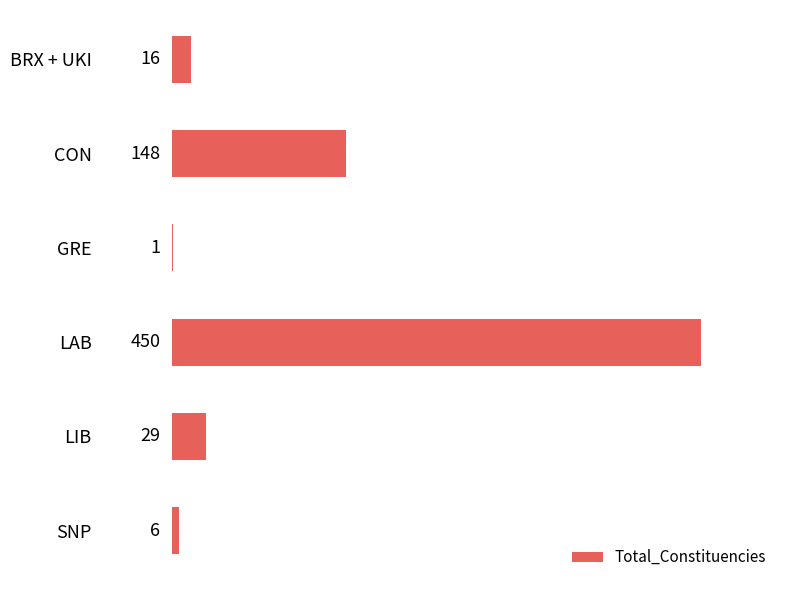

Is it true that the value at LAB is 780?

False